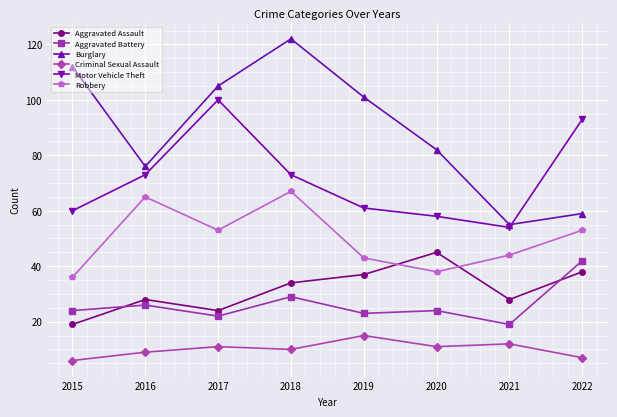

In Robbery, how many points are higher than both neighbors (excluding endpoints)?

2